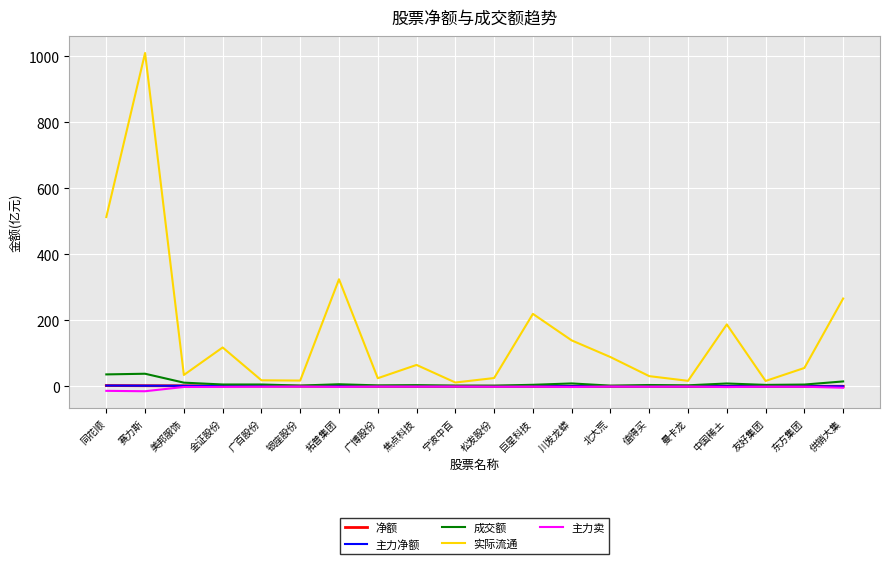

Which series has the widest spread of values?

实际流通